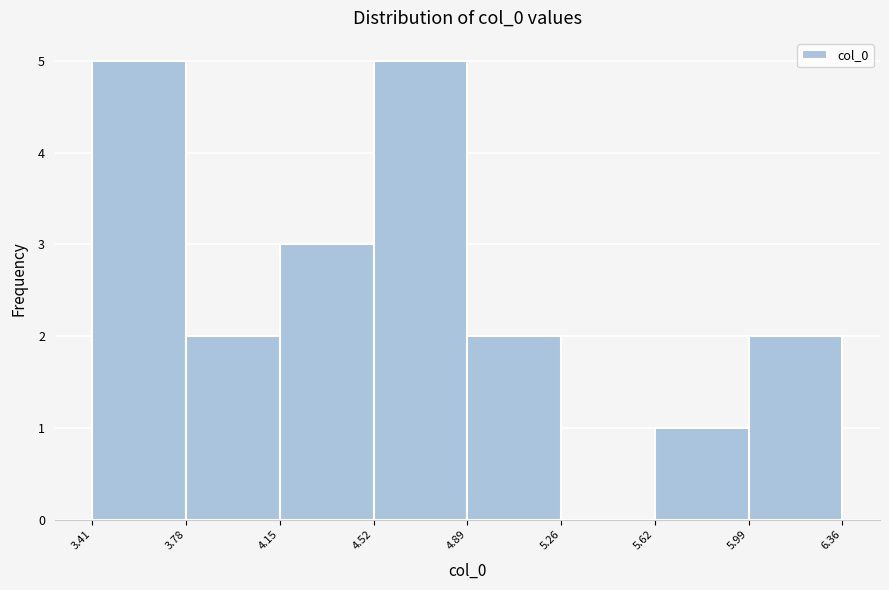

What is the height of the bar covering 4.15 to 4.52 on the x-axis? The values are not printed on the chart, so give them approximately, as read against the axis.

3